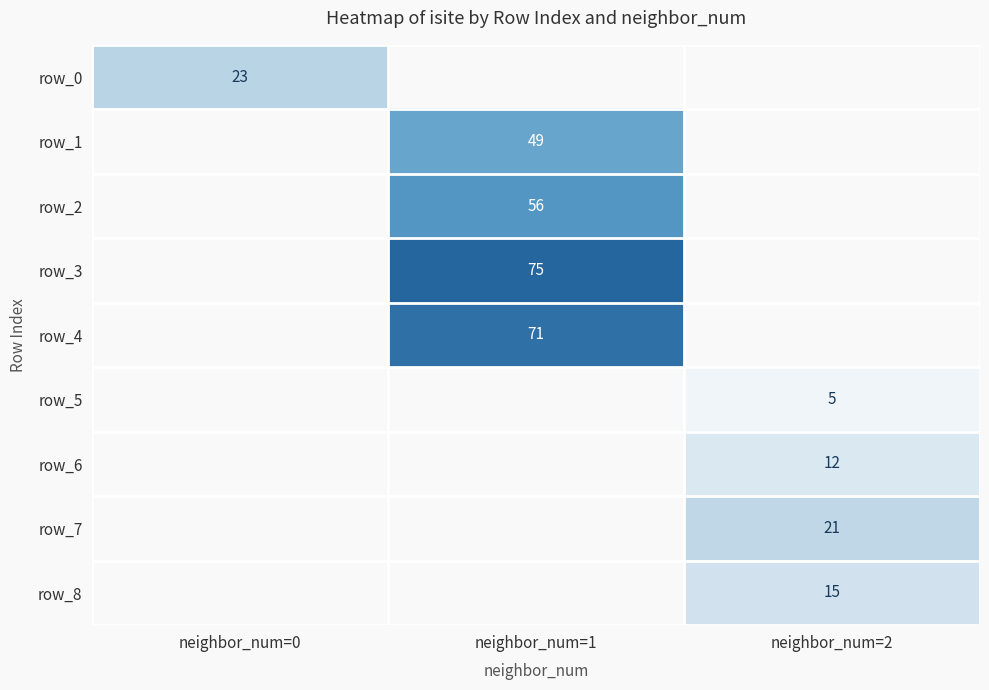

Which has a higher value, neighbor_num=0 or neighbor_num=1?

neighbor_num=1